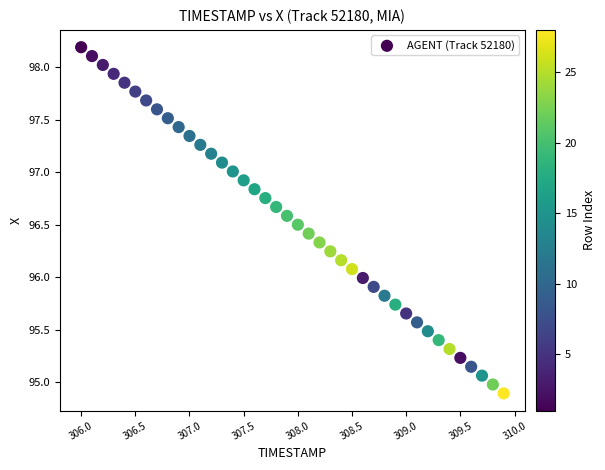

What is the range of Y values (max minus min)?

3.3